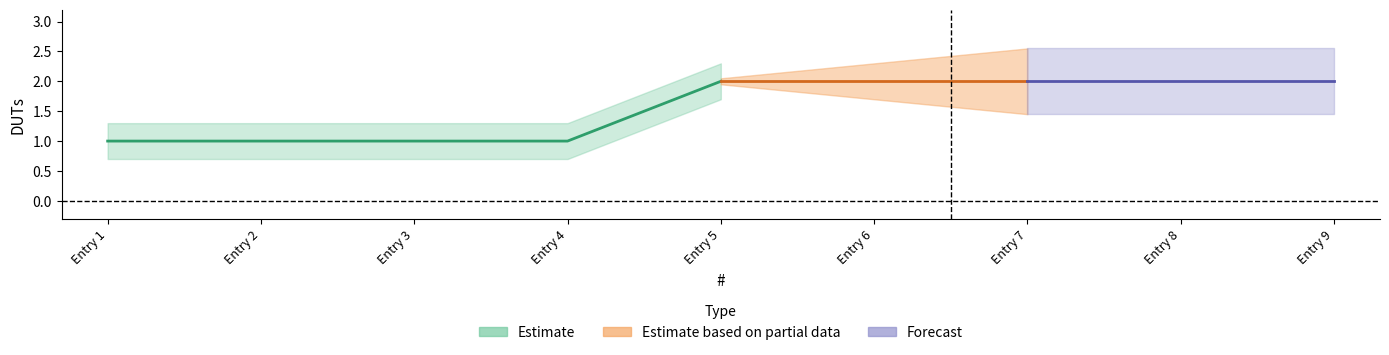

True or false: the data shows 1 at 3.

True